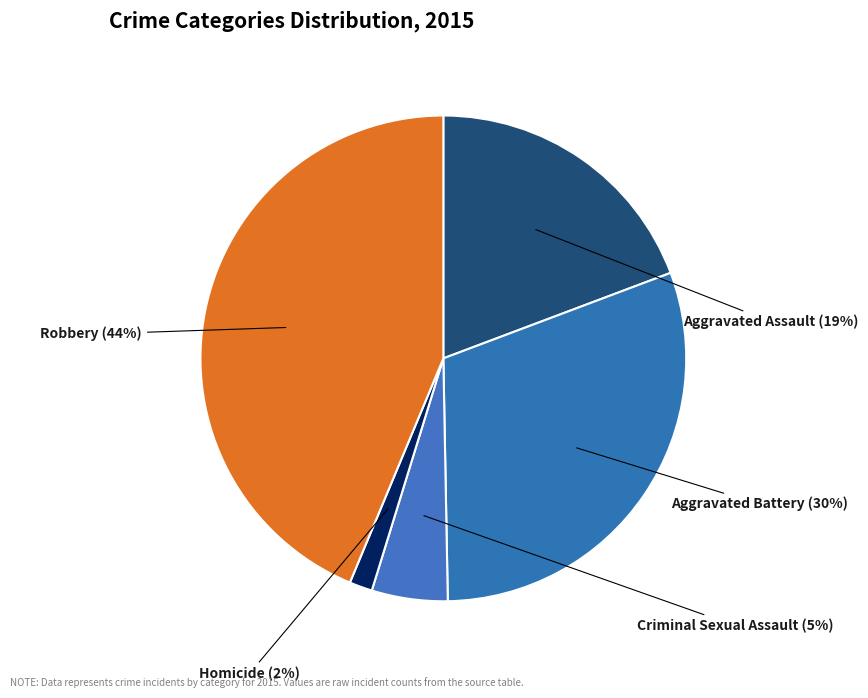

What is the ratio of the value at Aggravated Assault to the value at Criminal Sexual Assault?

3.8